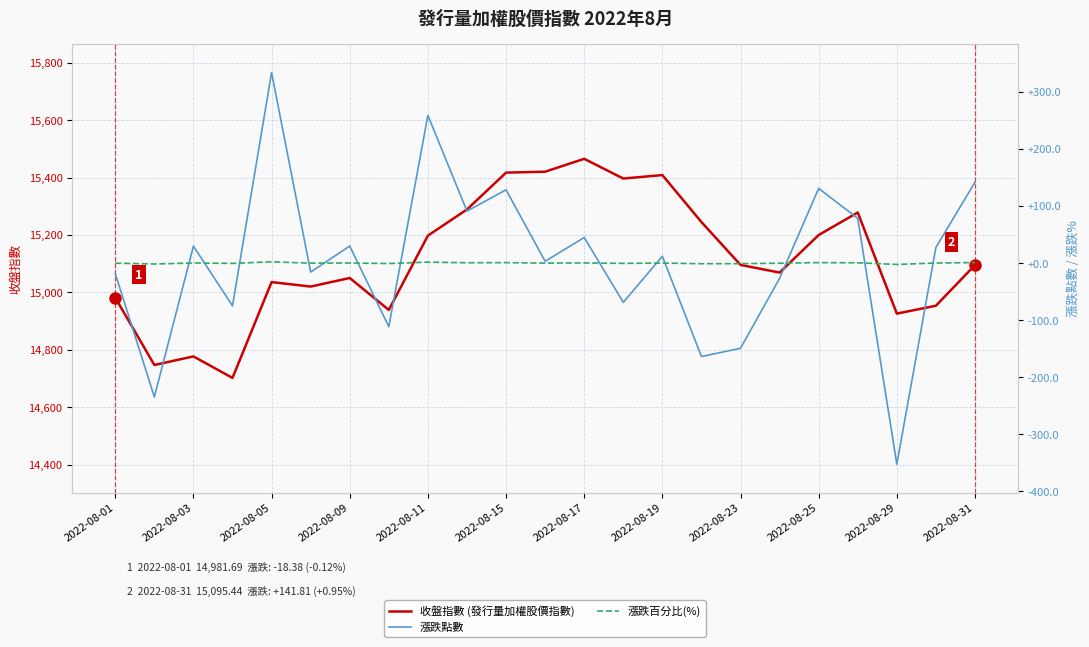

What is the sum of all 漲跌百分比(%) values?

0.7